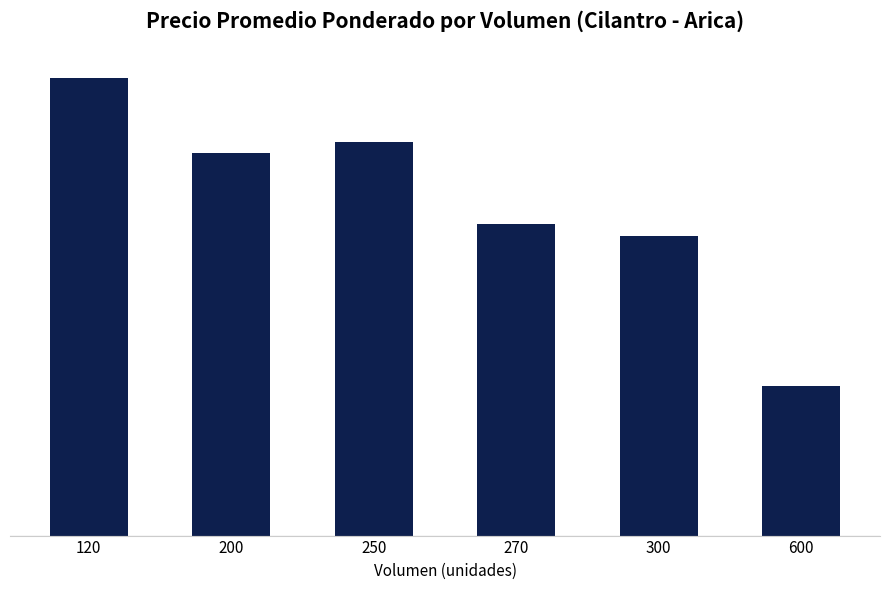

At which label is the value closest to 962?

300